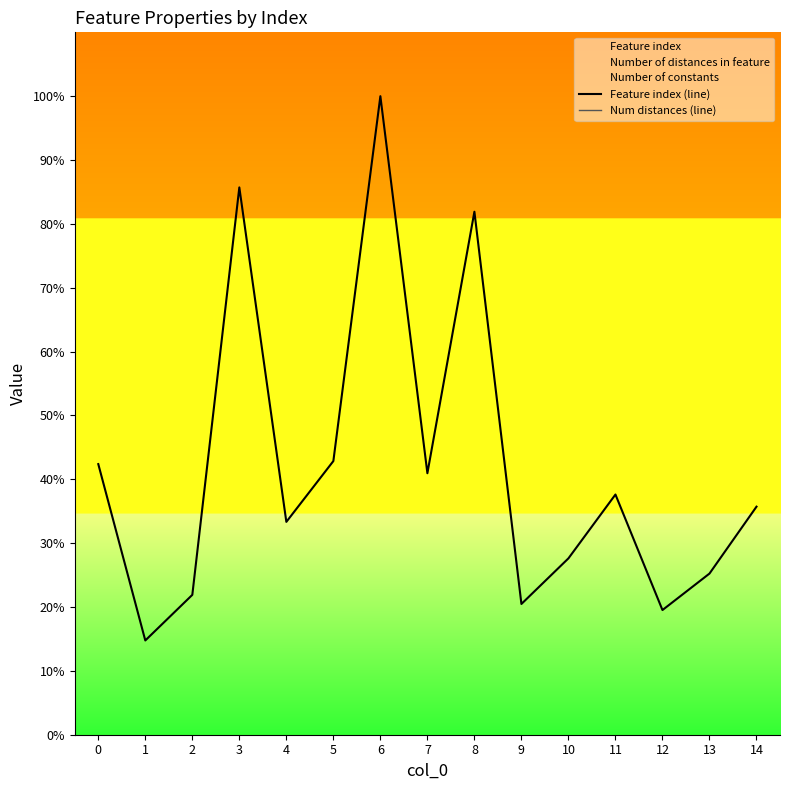

What is the value of the Num distances (line) point at the 6th from the left?

500.0